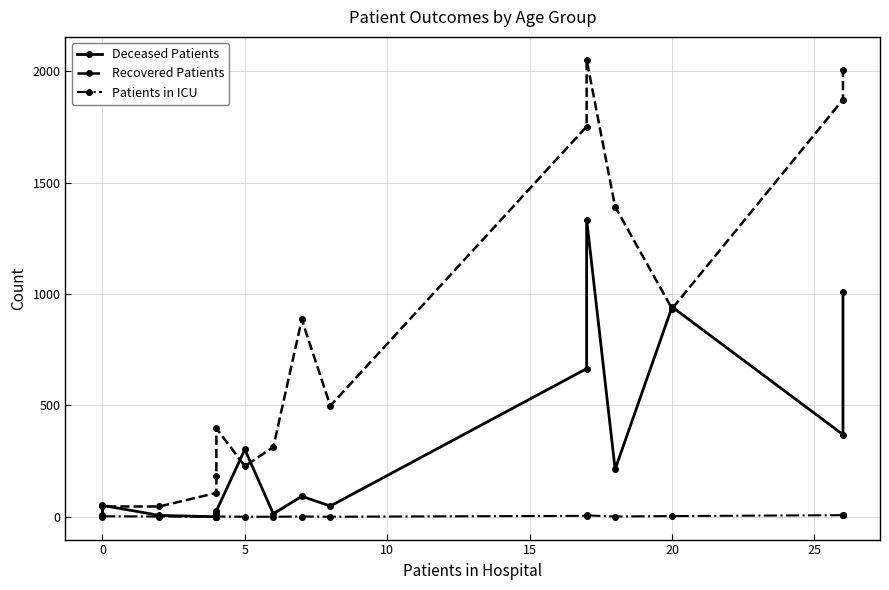

How many interior local peaks does the Patients in ICU series have?

4